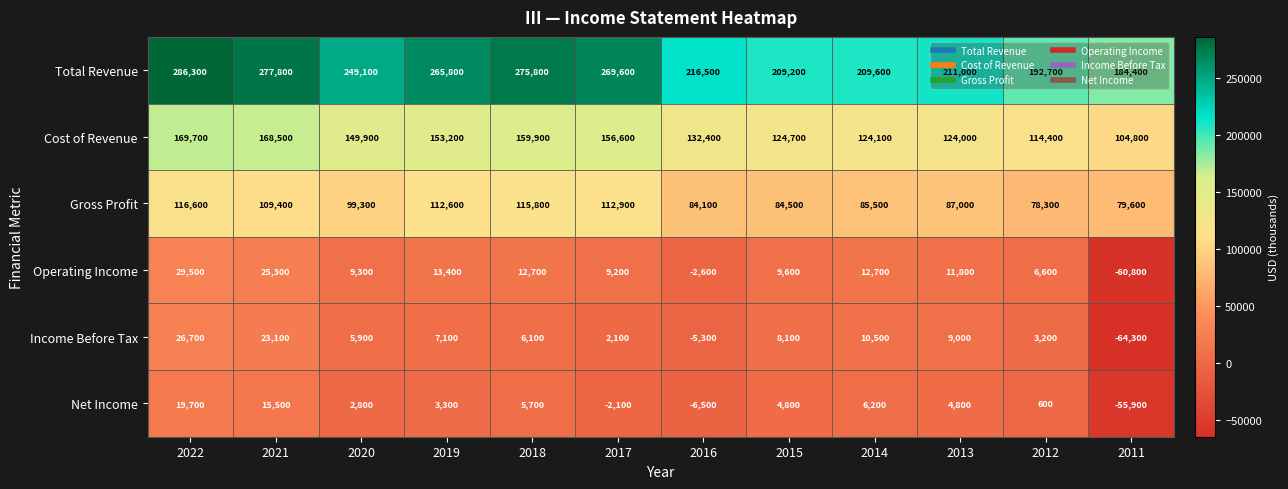

Which series has the largest total across all categories?

Total Revenue